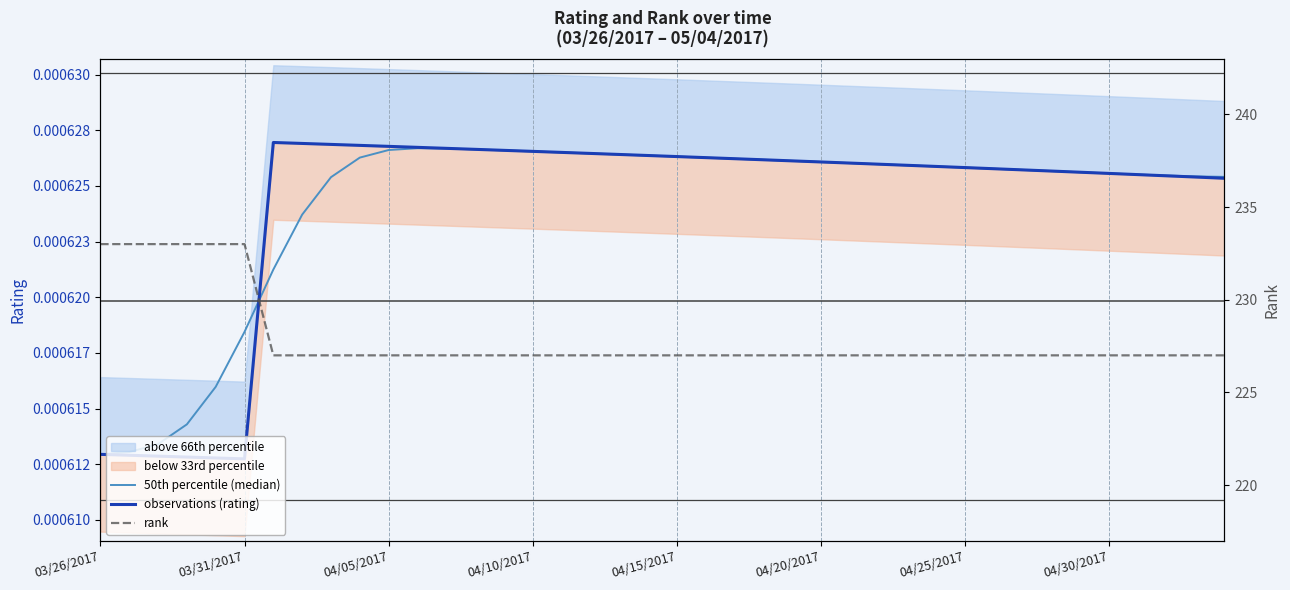

At 04/15/2017, list the series in order from smallest to largest.

50th percentile (median), observations (rating), rank